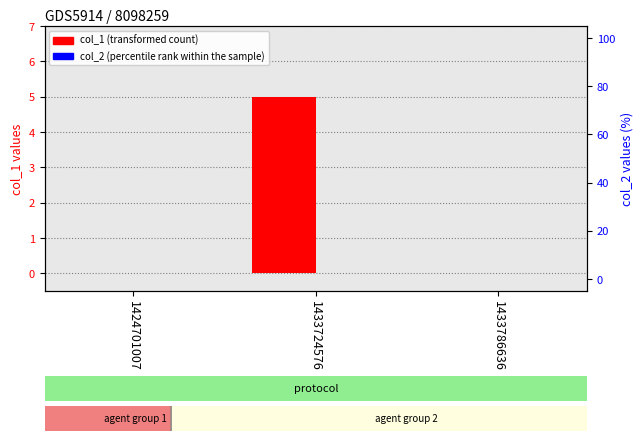

Which has a higher value, 1433724576 or 1433786636?

1433724576